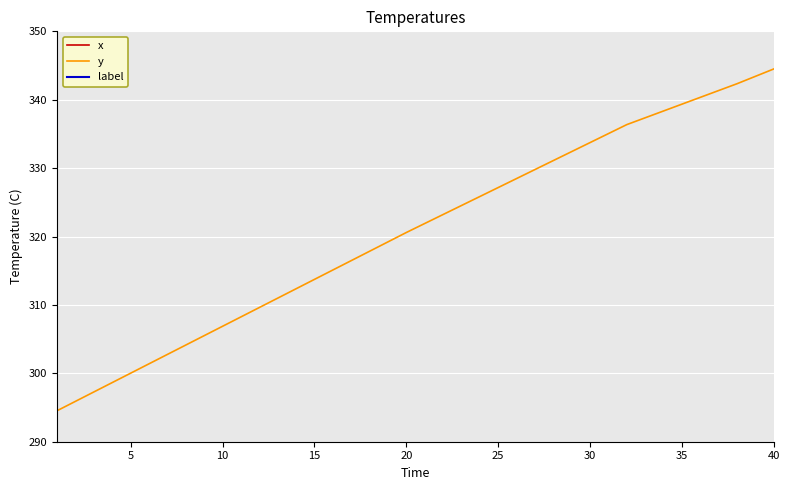

True or false: label has more than 2 points higher than both neighbors.

False